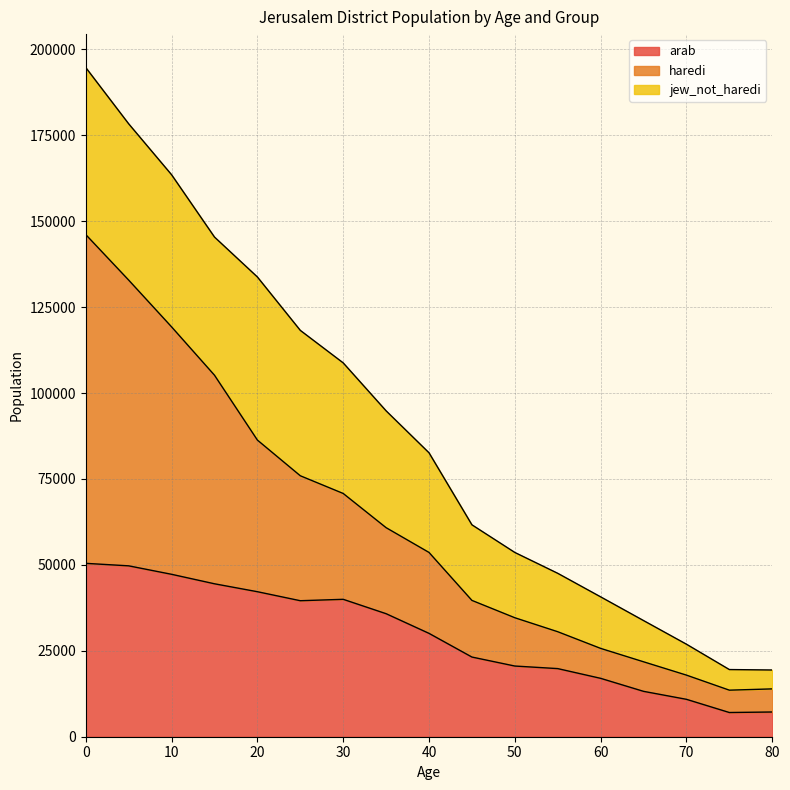

What is the total value across all series at 60?

40703.2